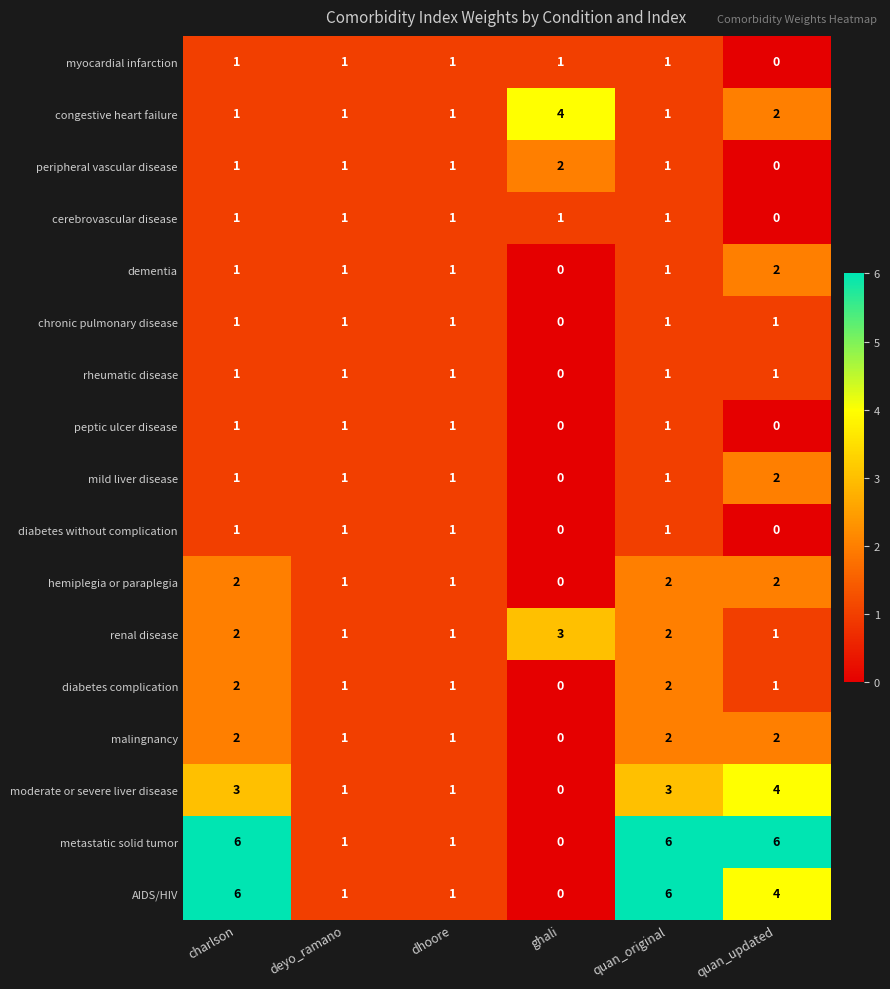

True or false: renal disease has a value of 2 at dhoore.

False